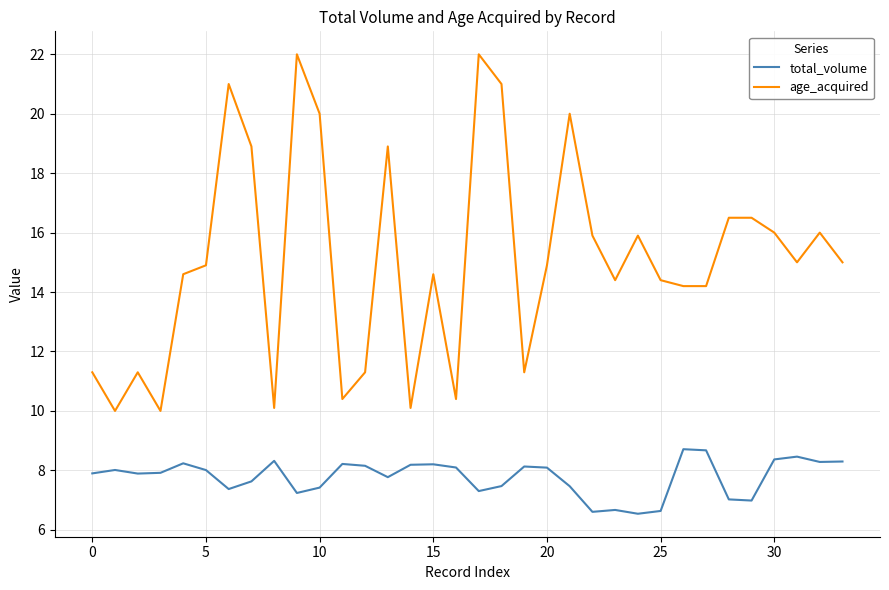

Which series has the widest spread of values?

age_acquired